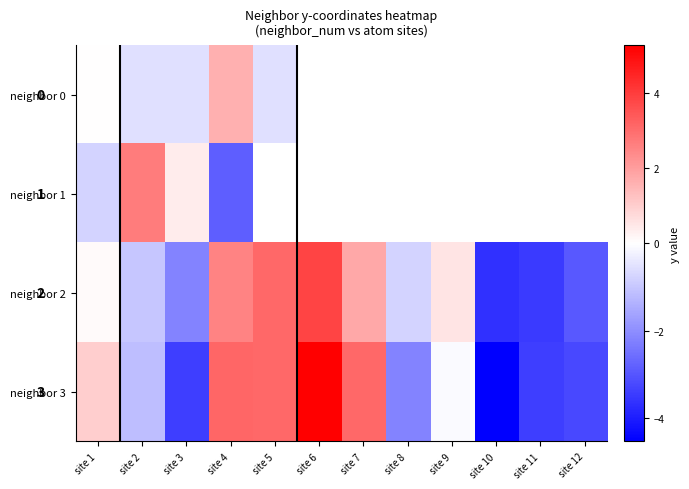

At which label is neighbor 3 closest to 0?

site 9